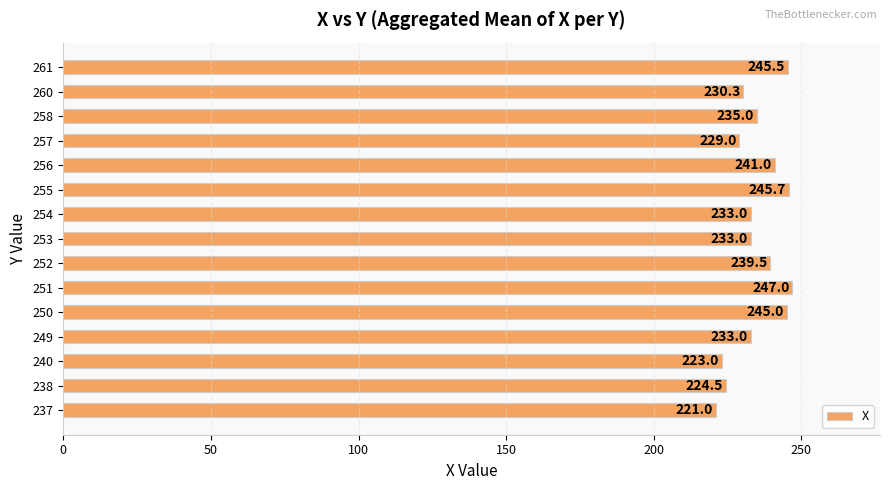

Reading top to bottom, transcribe all the data shown in this chart.

245.5	230.3	235.0	229.0	241.0	245.7	233.0	233.0	239.5	247.0	245.0	233.0	223.0	224.5	221.0